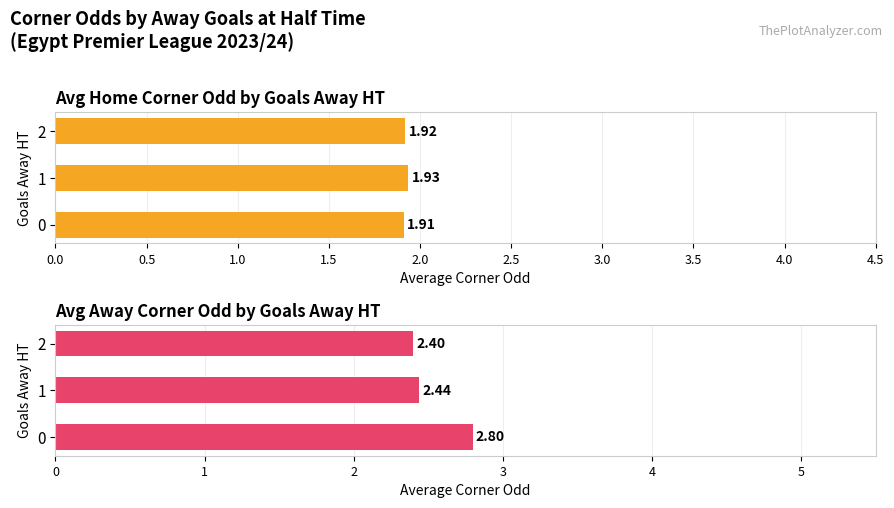

What is the label of the 1st bar from the right?

1.0